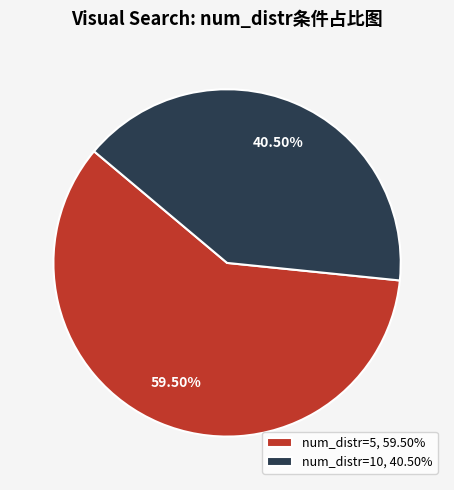

Count the number of slices in the pie.

2